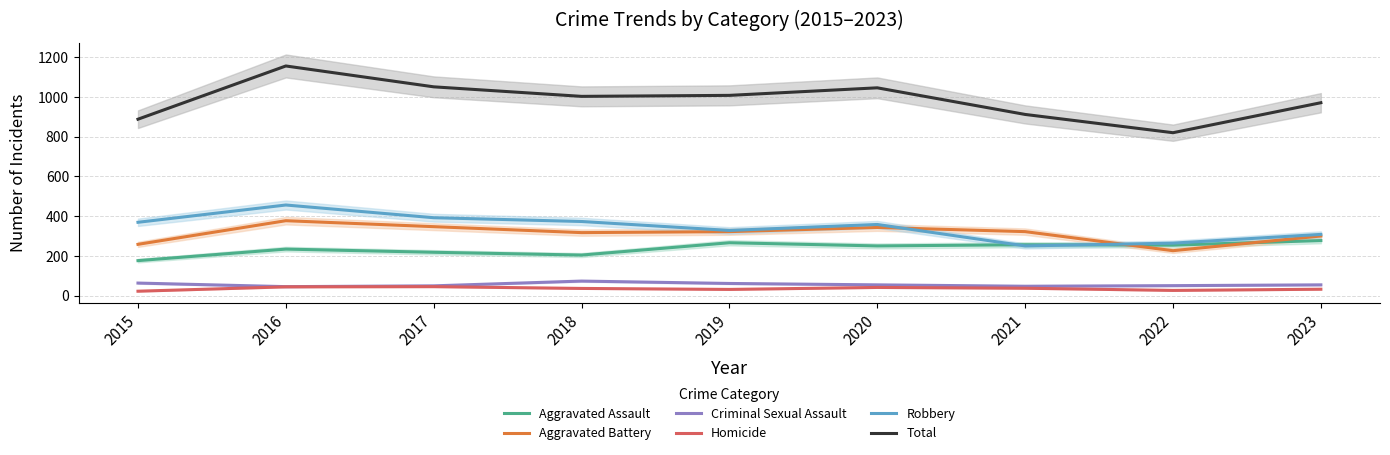

Reading left to right, list all the values displayed in this chart.

Aggravated Assault: 176	234	218	204	266	250	256	254	277
Aggravated Battery: 258	377	347	317	322	343	322	226	300
Criminal Sexual Assault: 63	45	49	73	61	54	47	50	54
Homicide: 22	44	45	36	31	41	37	26	32
Robbery: 369	456	392	373	328	358	250	264	308
Total: 888	1156	1051	1003	1008	1046	912	820	971